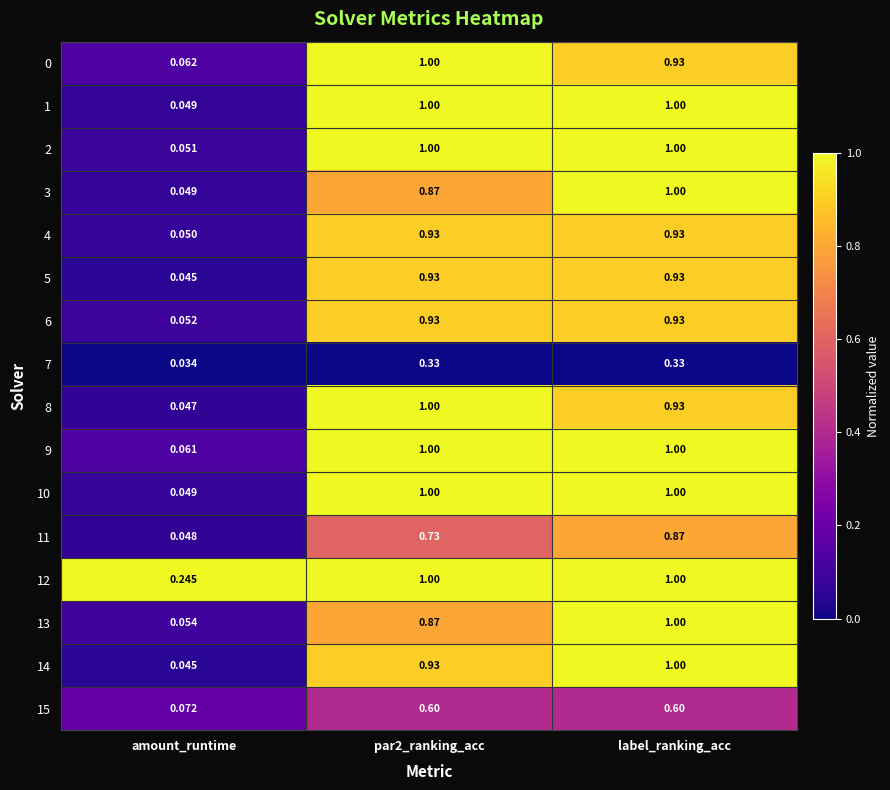

How many data points does each series have?

3